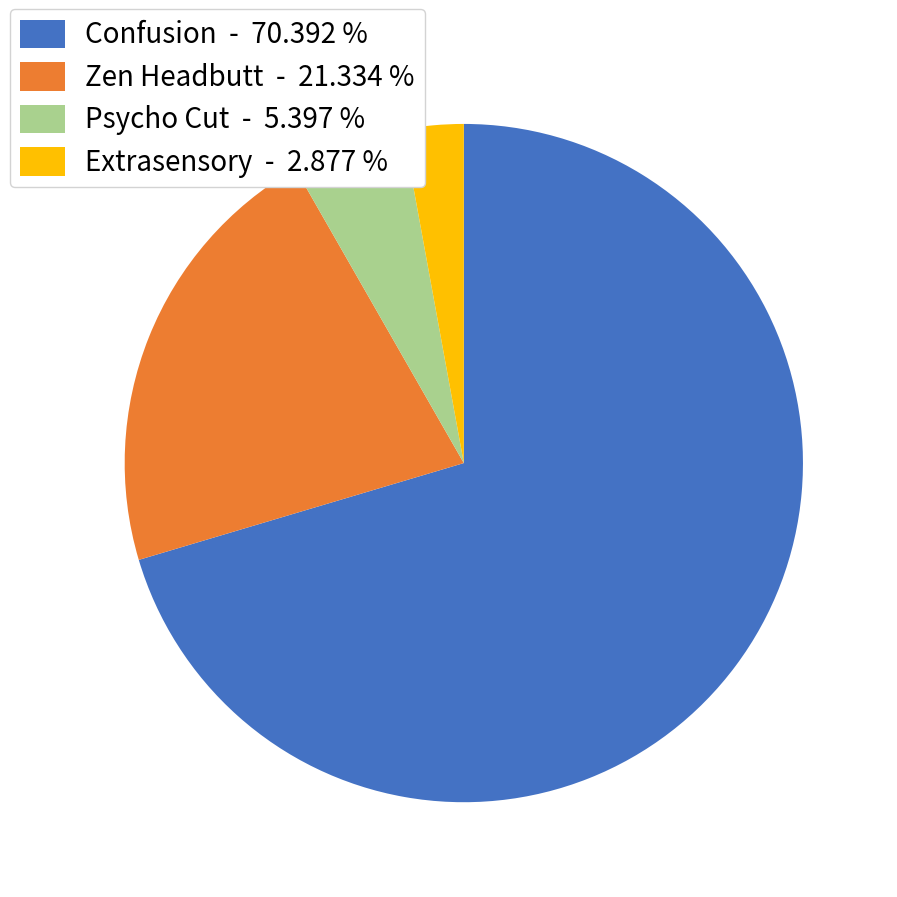

Is the sum of Extrasensory - 2.877 % and Psycho Cut - 5.397 % greater than half?

No